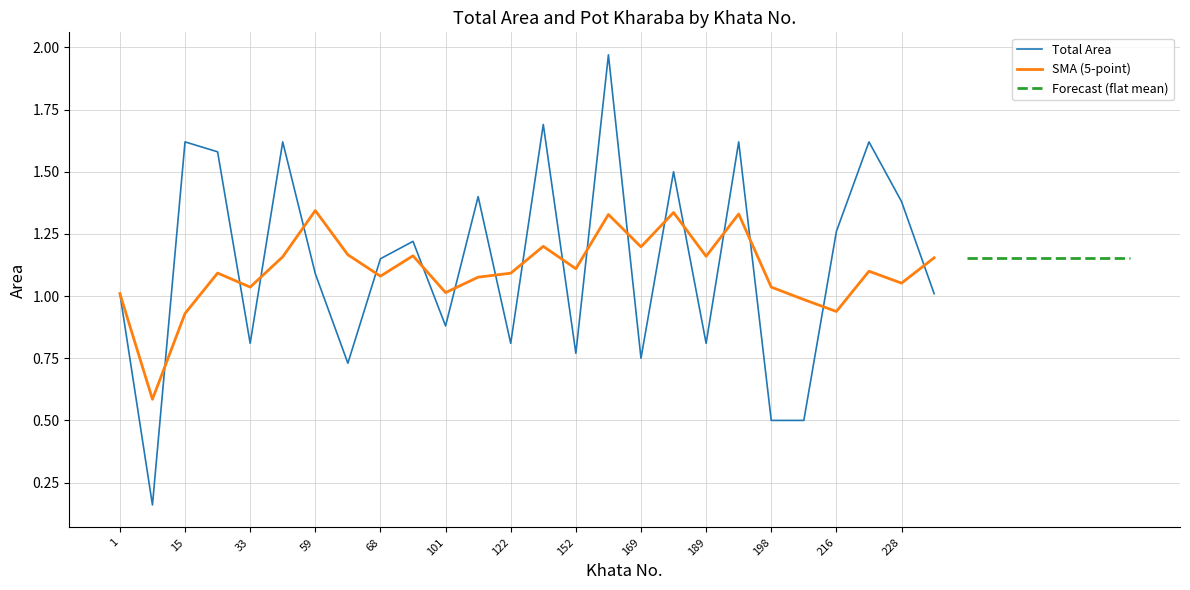

Where does the data first go above 1?

1